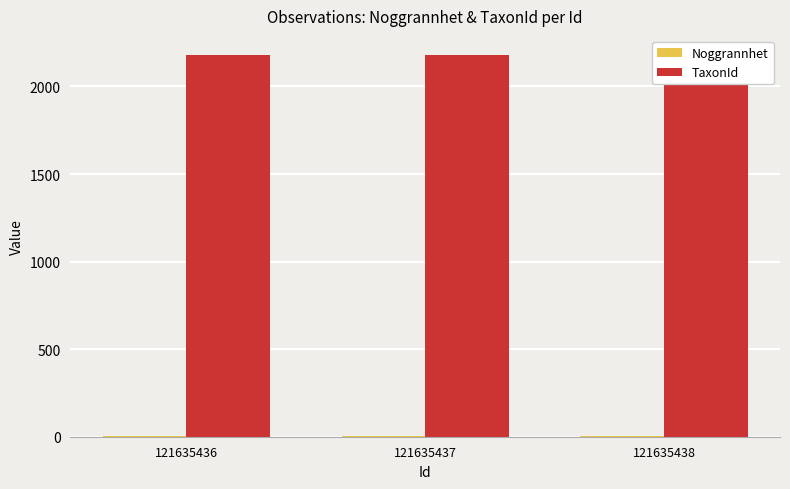

Which label corresponds to the smallest value in the chart?

121635436